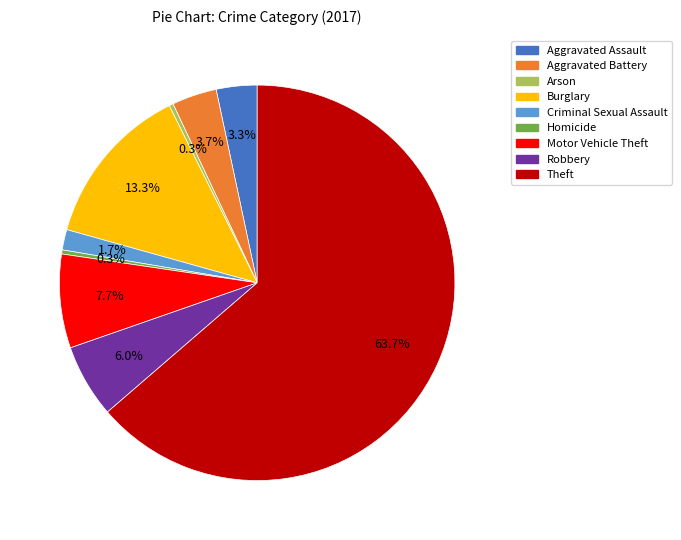

Is it true that Arson is 10% of the pie?

False